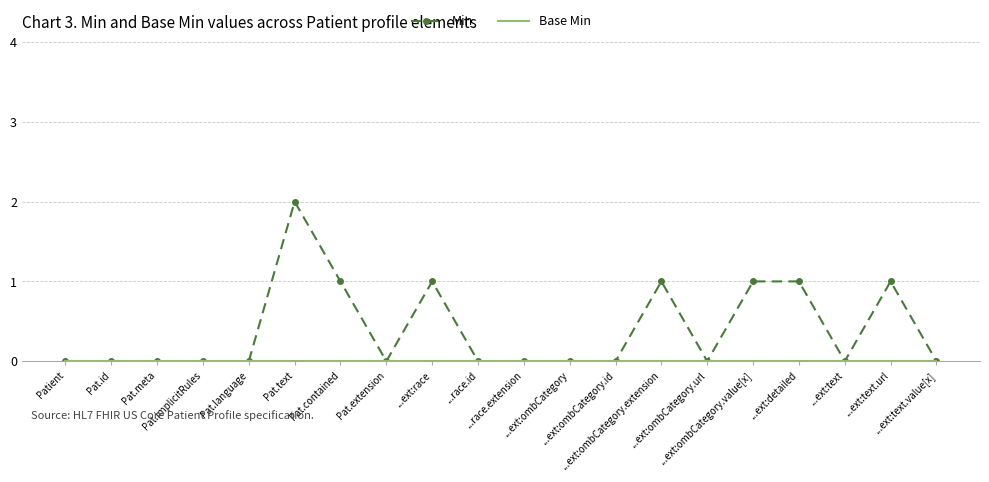

Which series has the largest total across all categories?

Min